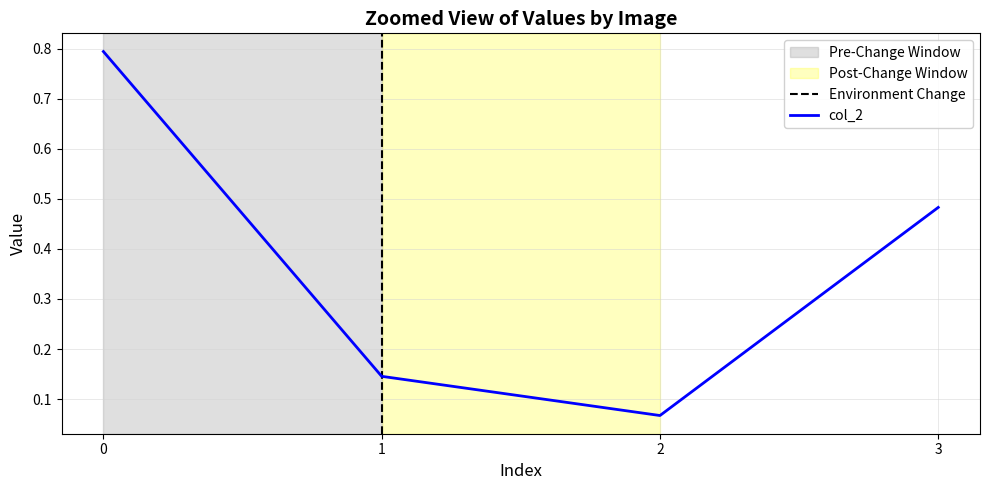

Does the chart have visible grid lines?

Yes